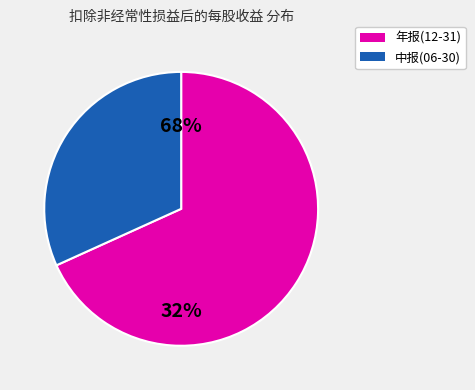

Is it true that 2018-12-31 is 19% of the pie?

False